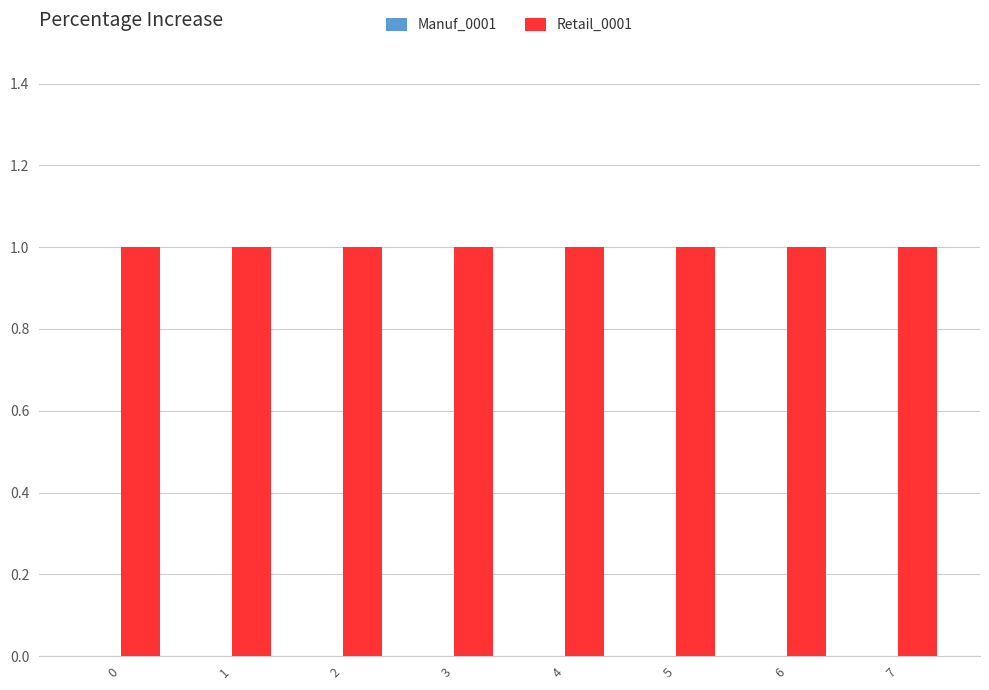

True or false: Retail_0001 has a value of 1 at 1.

True